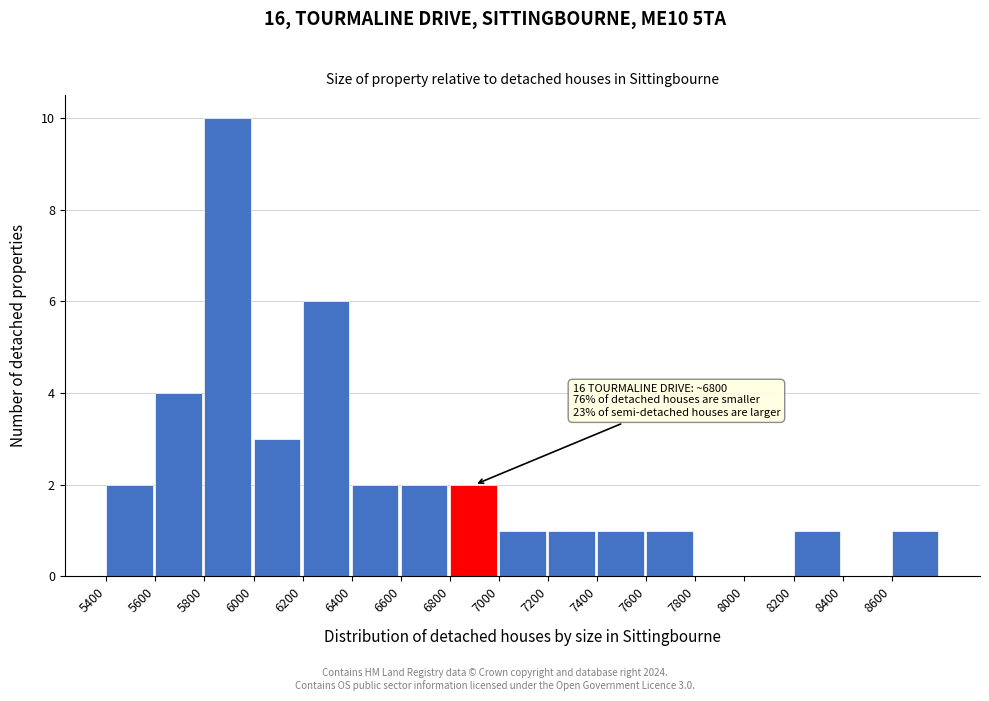

Which range on the x-axis has the tallest bar?

5800 to 6000